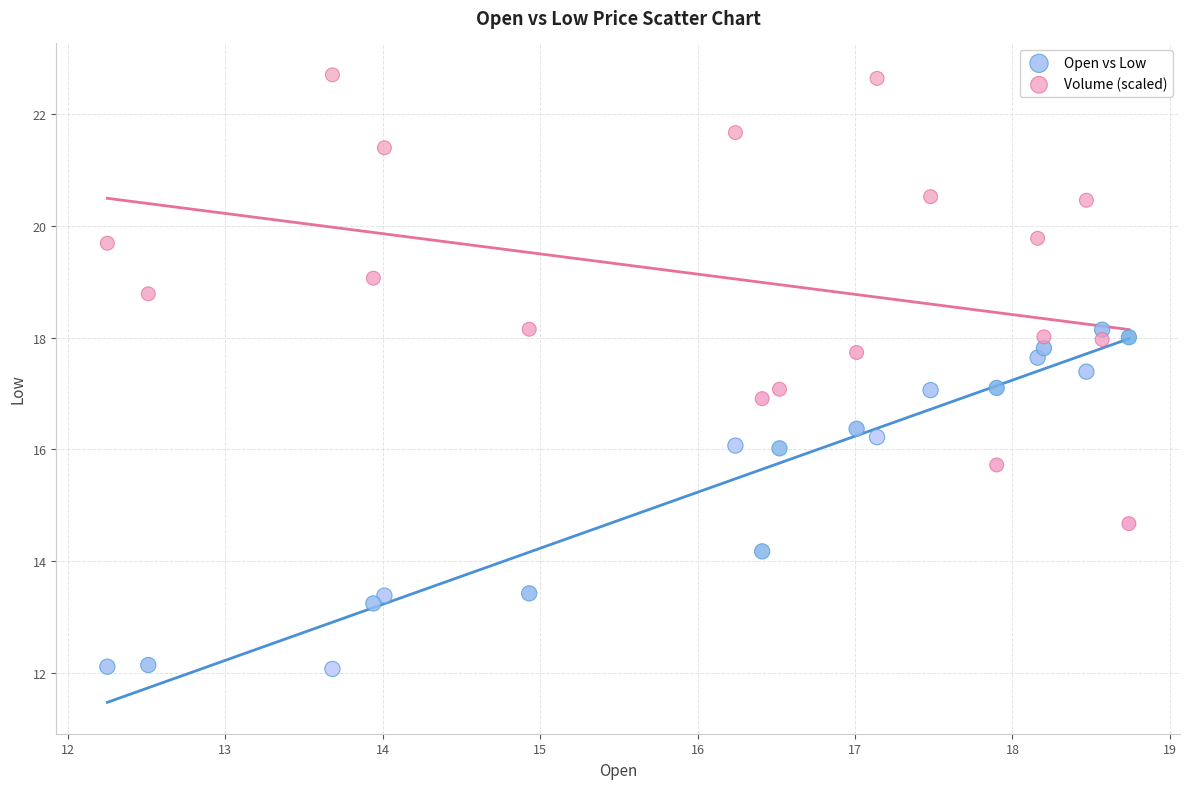

Which series reaches the maximum Y coordinate?

Volume (scaled)